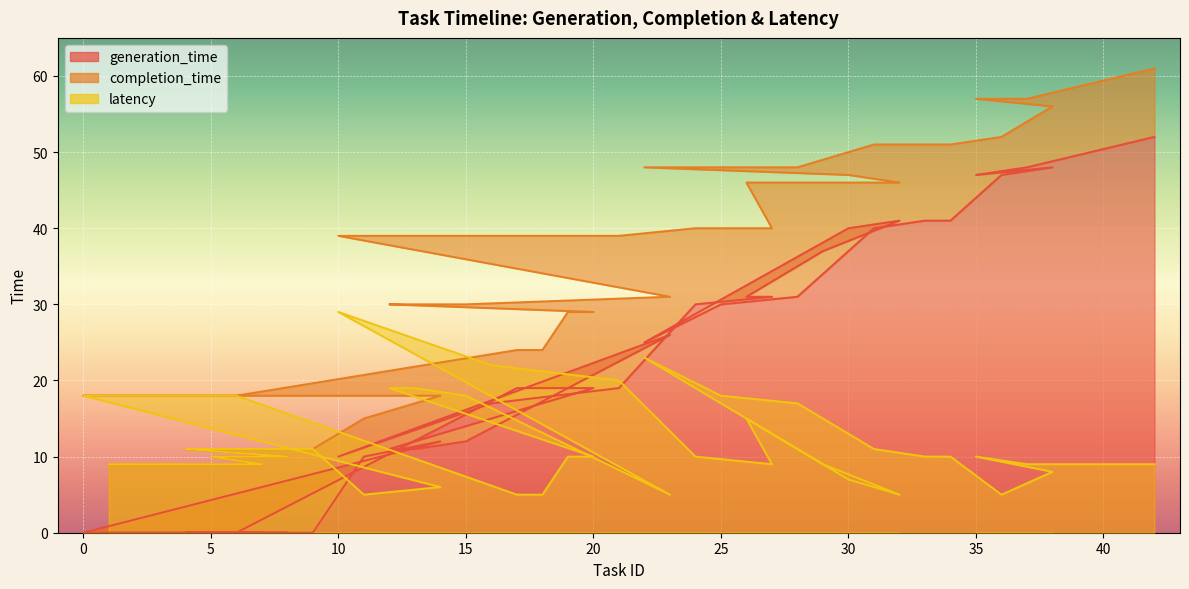

What is the spread (max minus min) of values at 4?

11